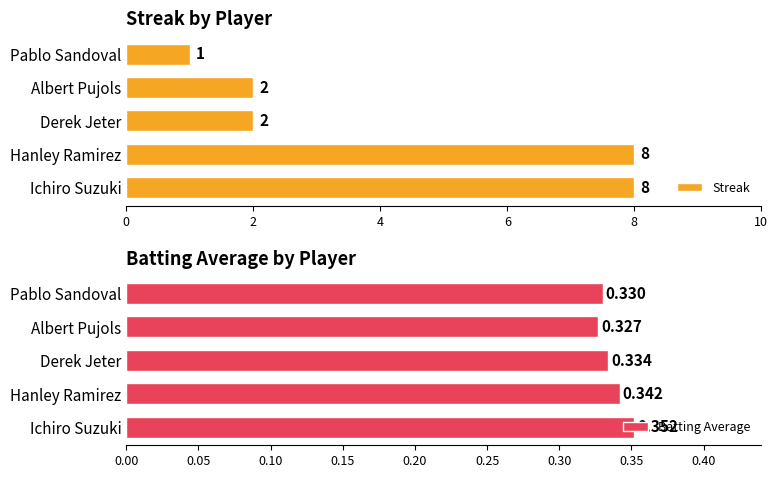

What is the smallest value displayed?

0.3